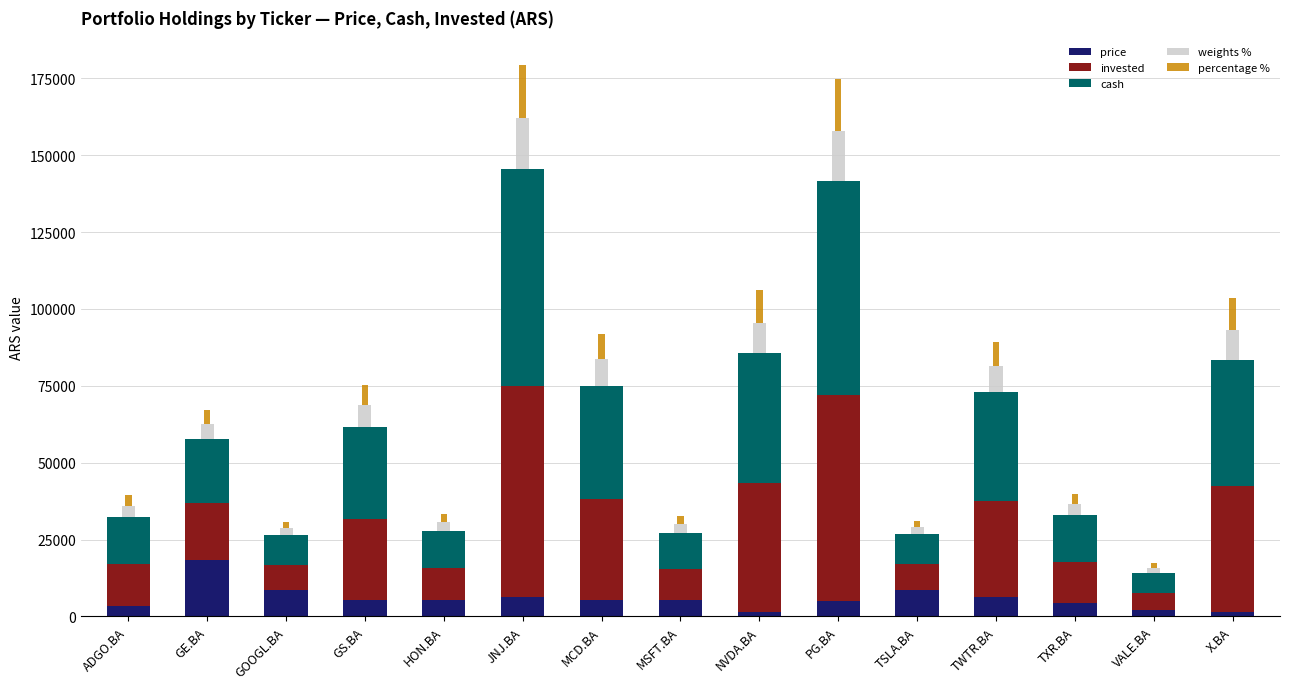

What is the total value across all series at GS.BA?

75335.2